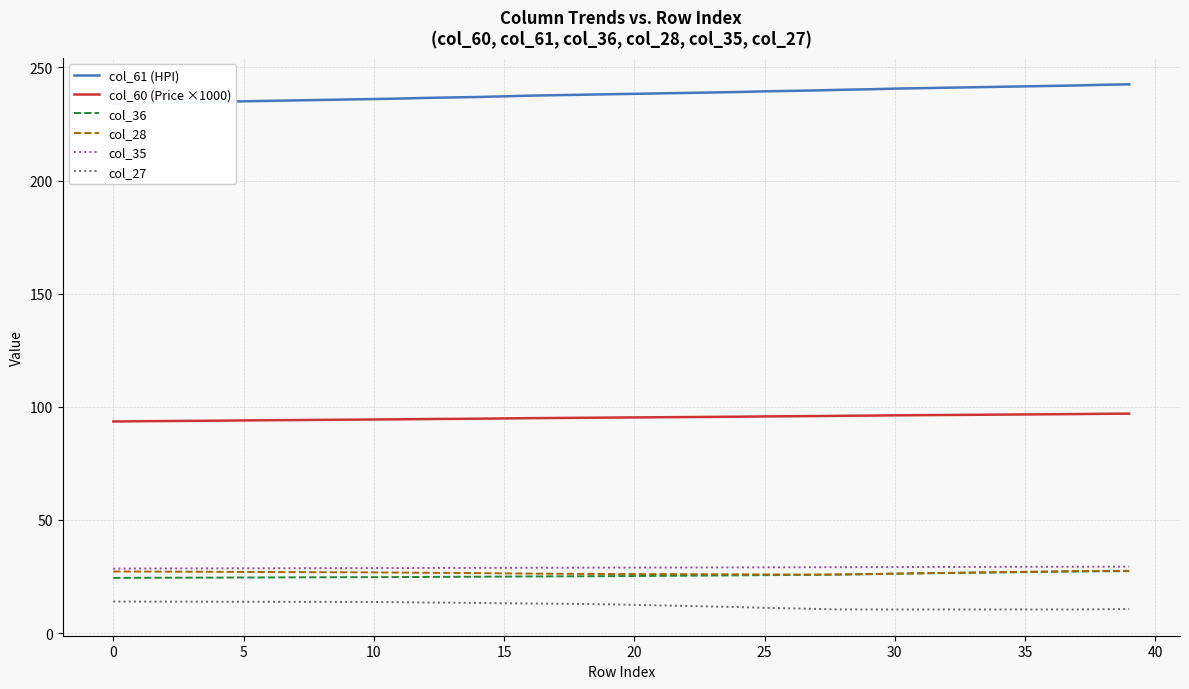

The value of col_36 at 22 is 5.4. True or false?

False